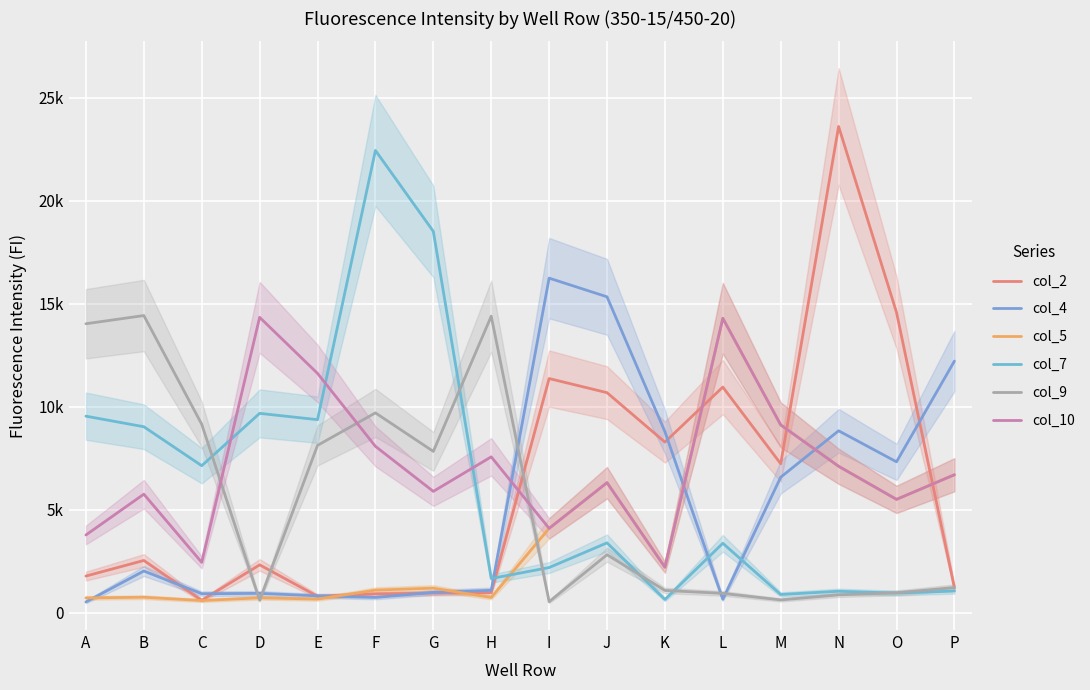

The value of col_9 at L is 391. True or false?

False